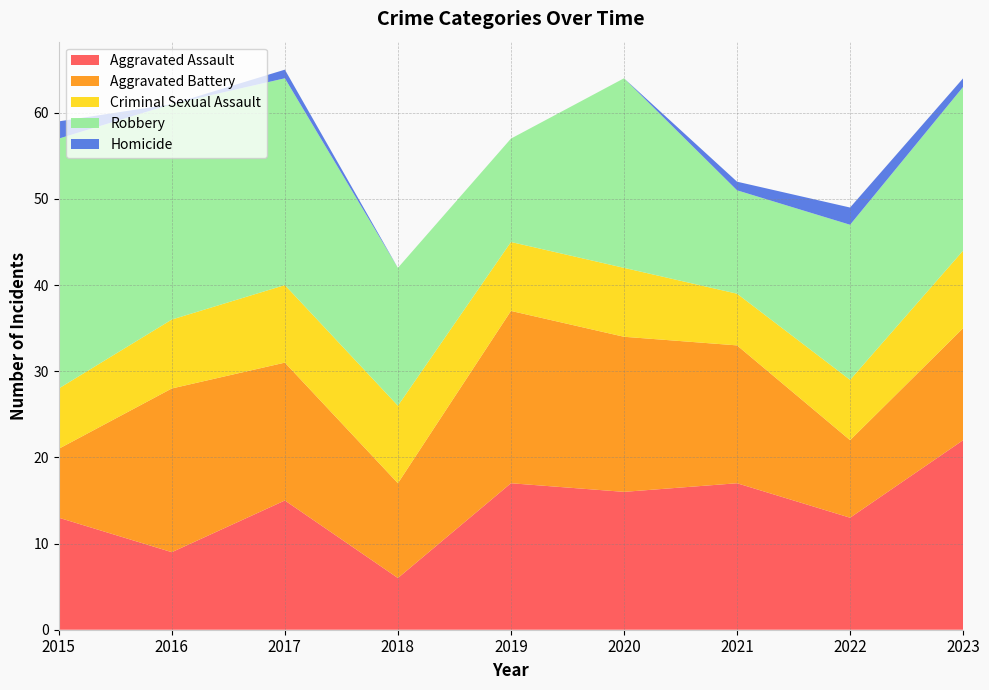

Reading right to left, list all the values displayed in this chart.

Aggravated Assault: 2023=22	2022=13	2021=17	2020=16	2019=17	2018=6	2017=15	2016=9	2015=13
Aggravated Battery: 2023=13	2022=9	2021=16	2020=18	2019=20	2018=11	2017=16	2016=19	2015=8
Criminal Sexual Assault: 2023=9	2022=7	2021=6	2020=8	2019=8	2018=9	2017=9	2016=8	2015=7
Robbery: 2023=19	2022=18	2021=12	2020=22	2019=12	2018=16	2017=24	2016=25	2015=29
Homicide: 2023=1	2022=2	2021=1	2020=0	2019=0	2018=0	2017=1	2016=0	2015=2